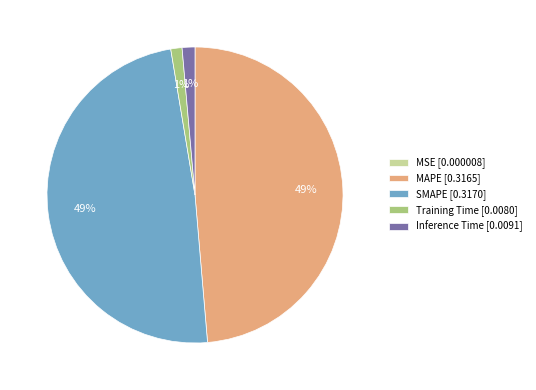

To the nearest percent, what portion does MAPE represent?

49%